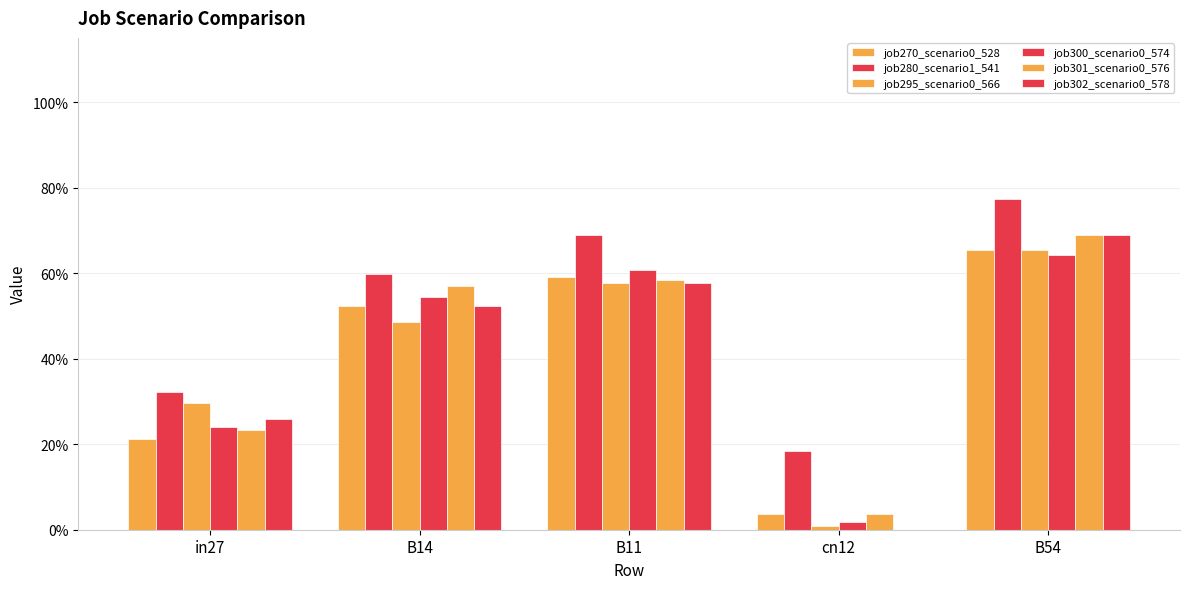

What is the label of the 3rd bar from the left?

B11